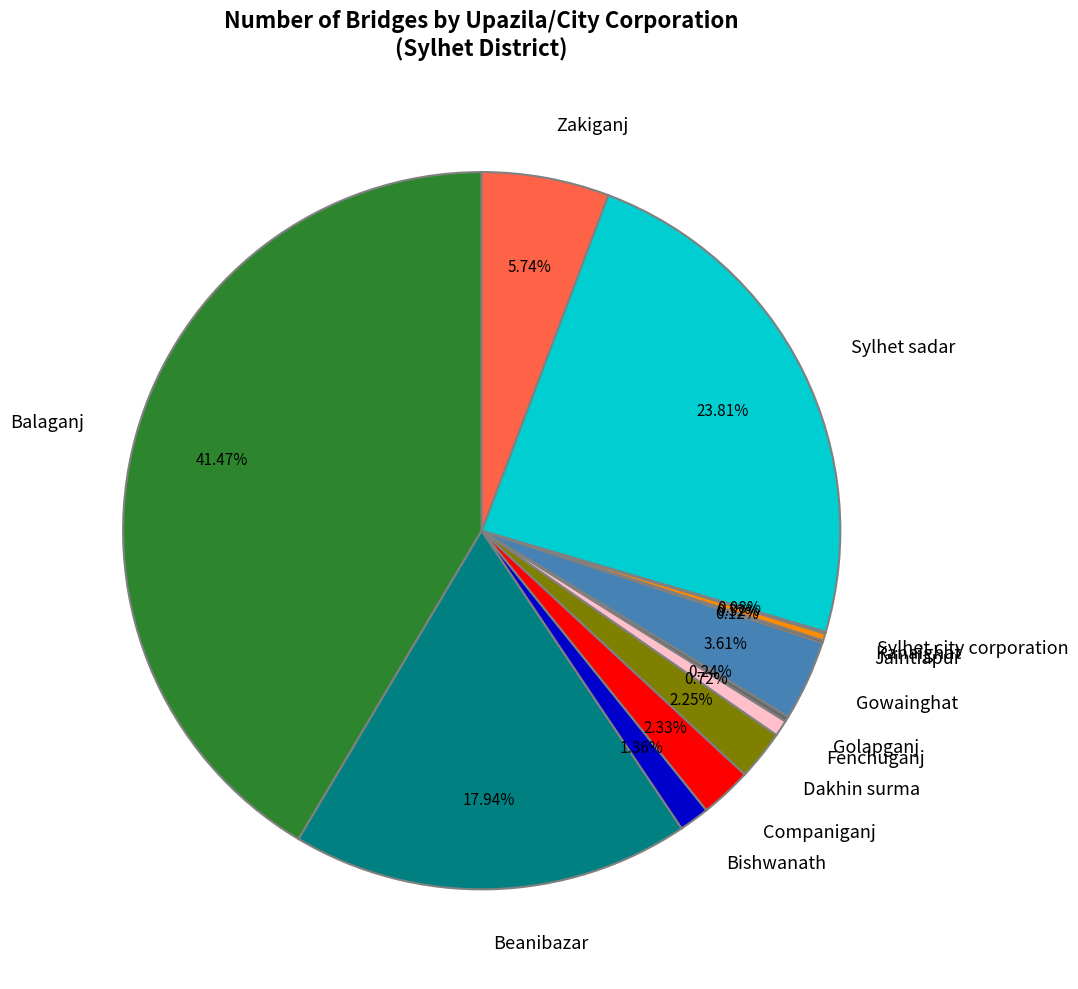

Is there any slice that represents more than half of the pie?

No